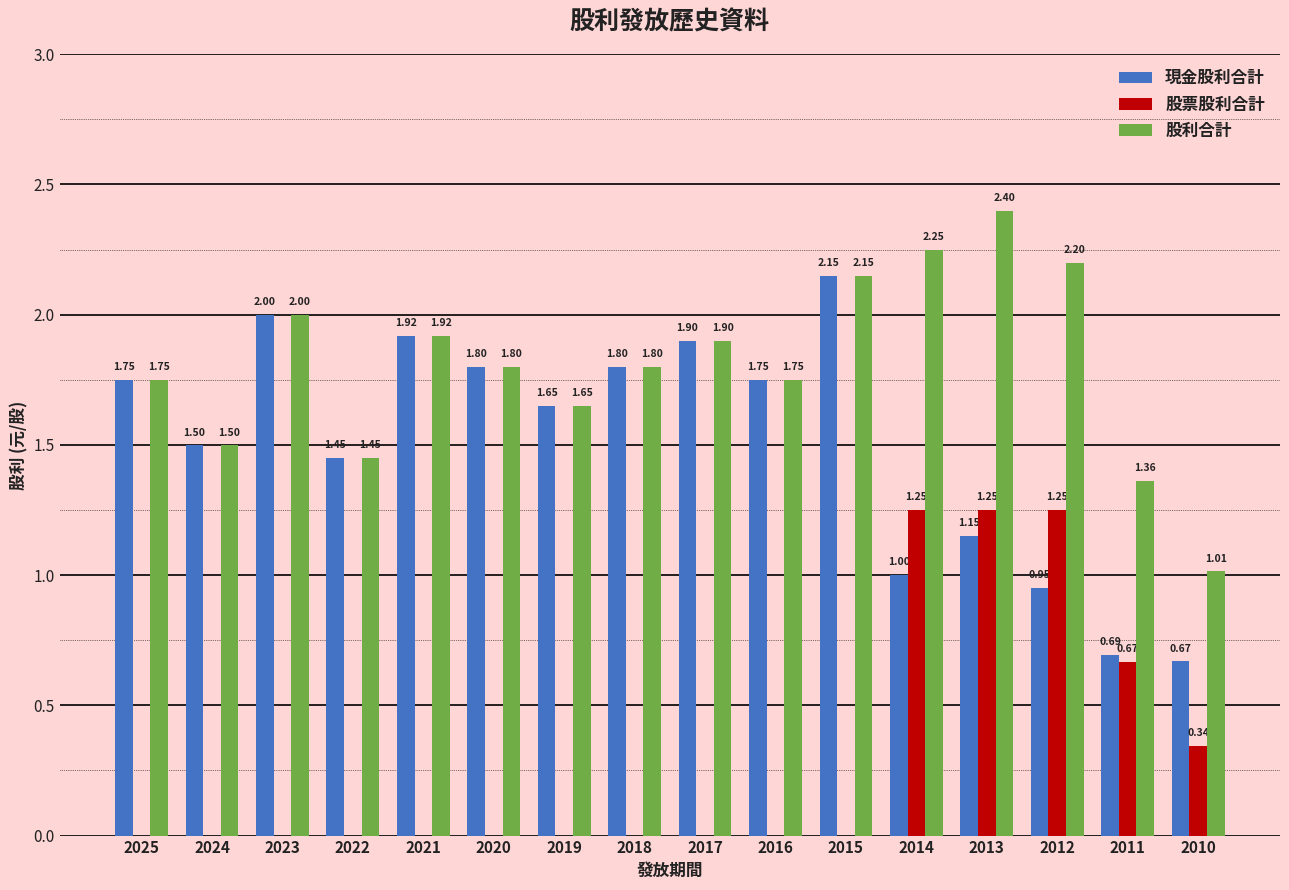

Which series has the largest total across all categories?

股利合計